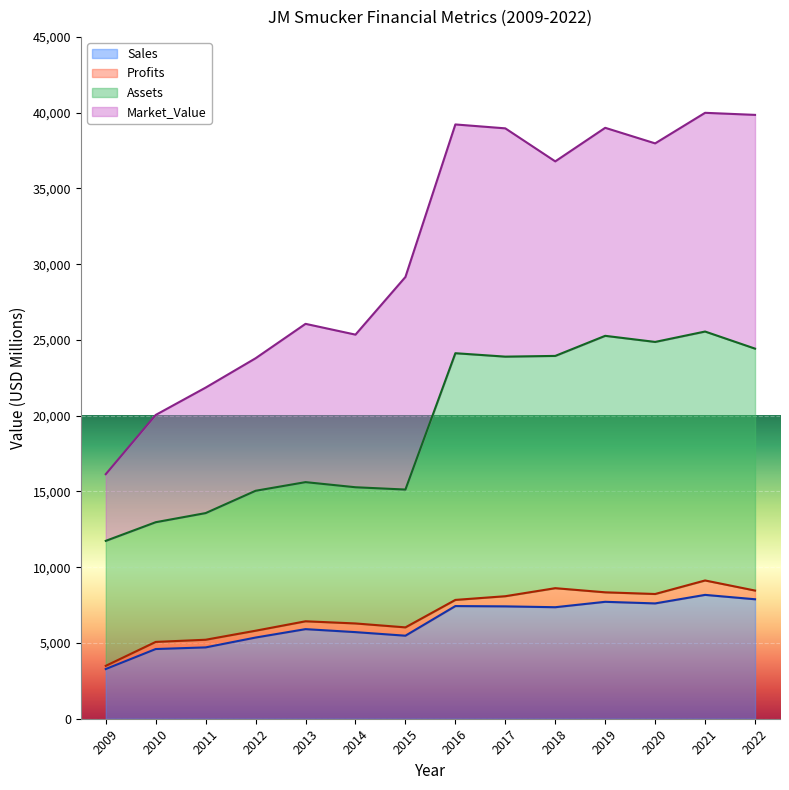

The value of Assets at 2012 is 5064.6. True or false?

False